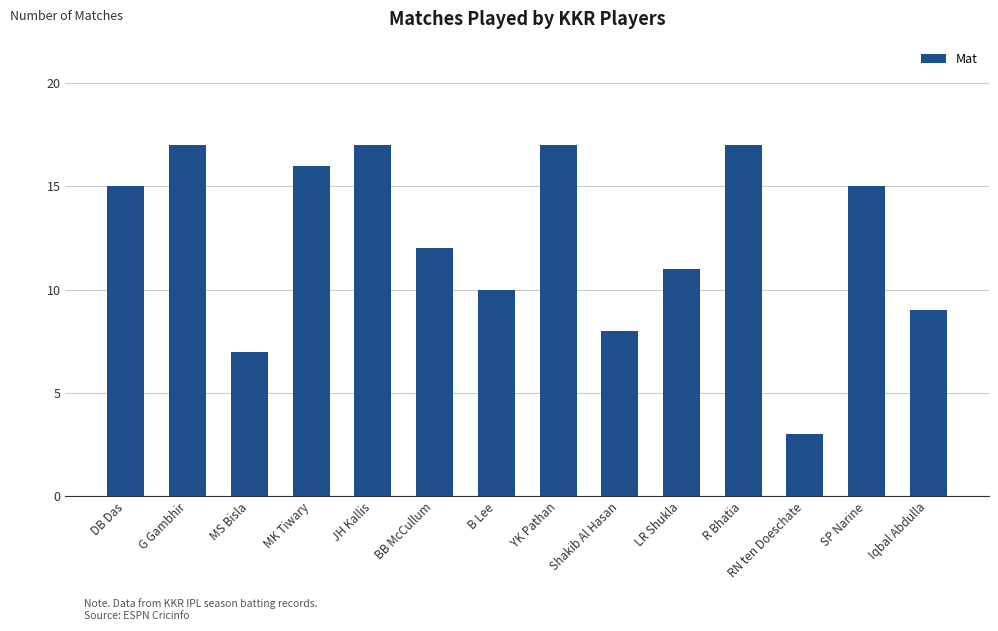

How many values are below 15?

7